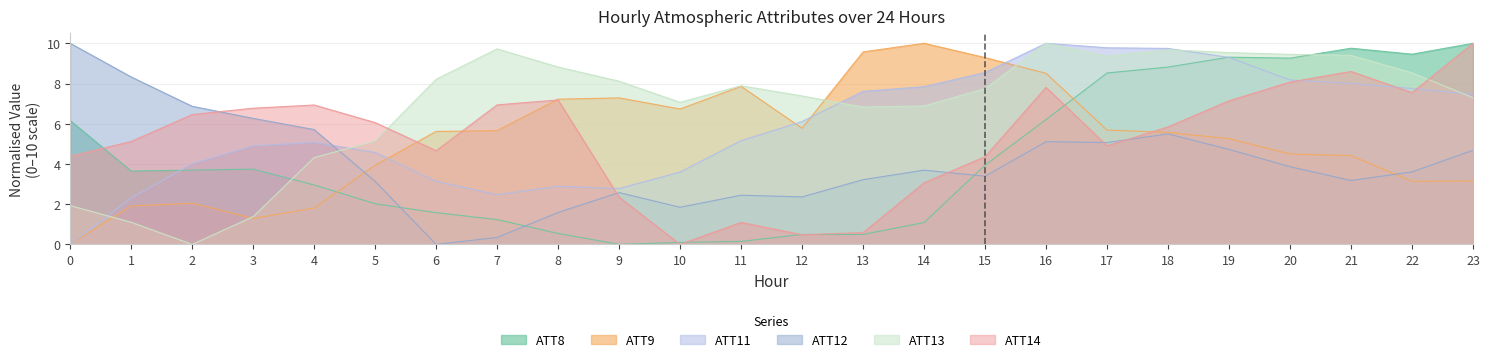

True or false: ATT13 has more than 2 points higher than both neighbors.

True